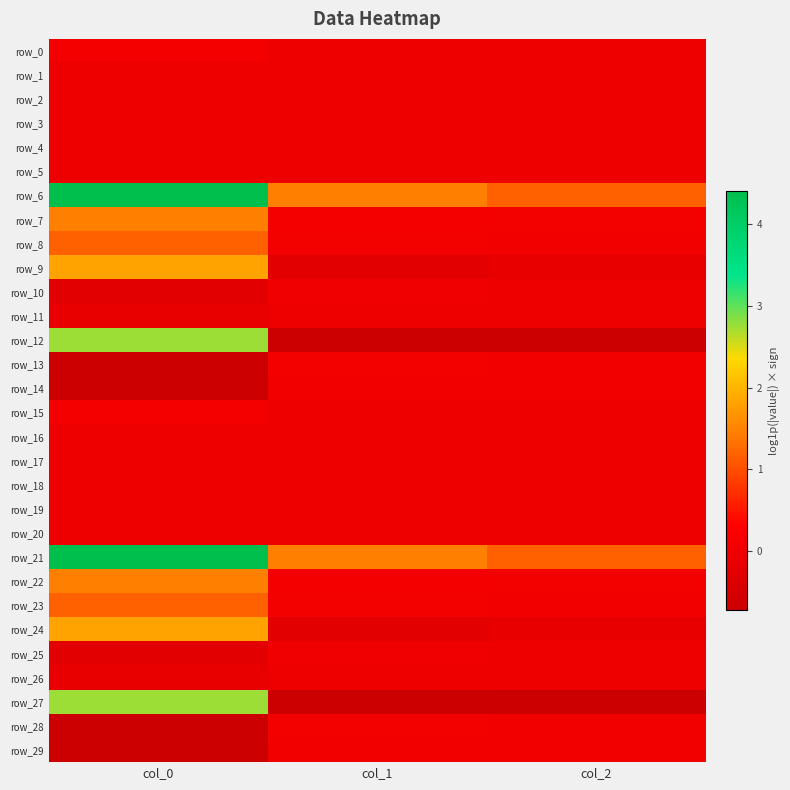

Which series changed the most between col_0 and col_1?

row_27